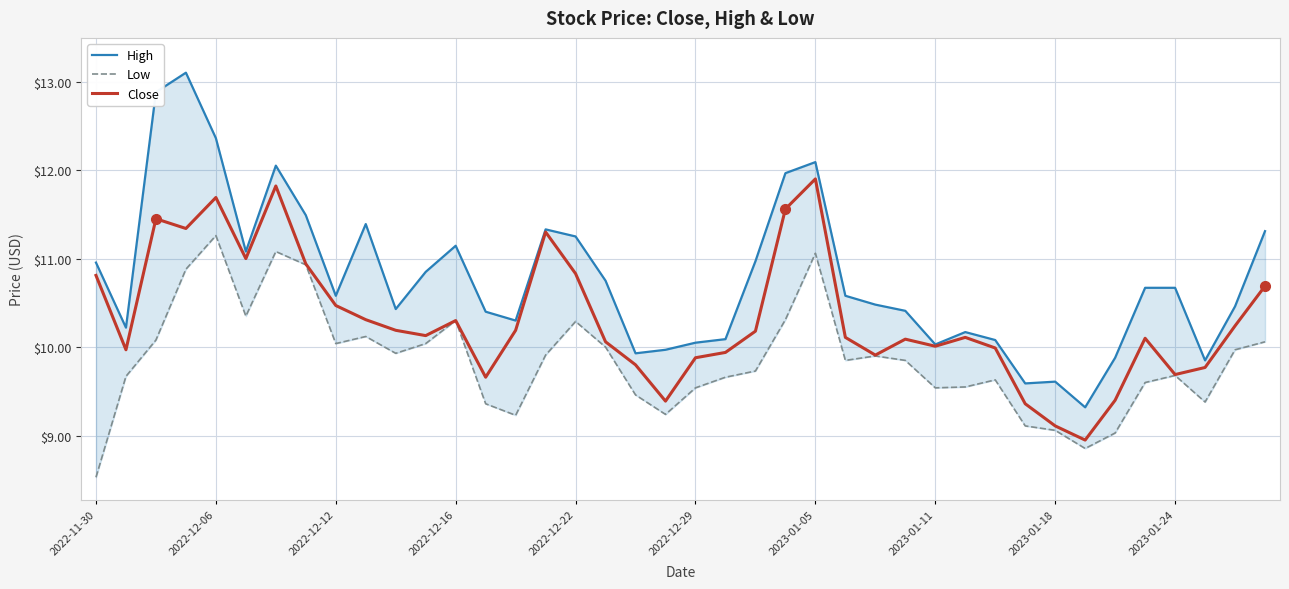

At how many categories does at least one series exceed 8?

40